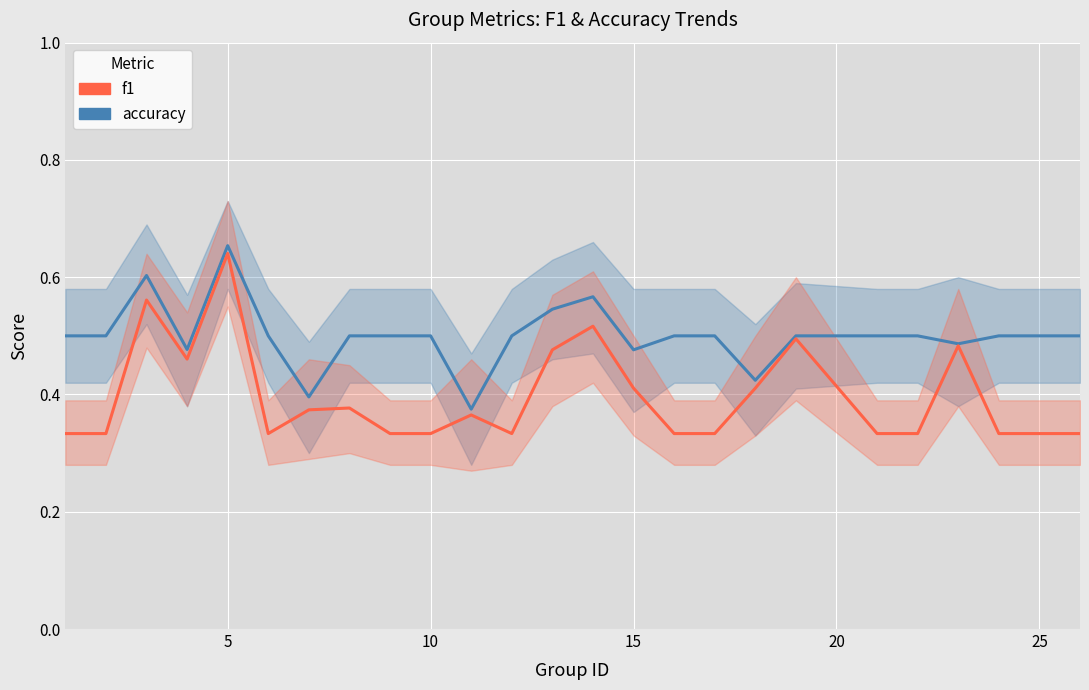

Is it true that f1 equals 0.2 at 15?

False